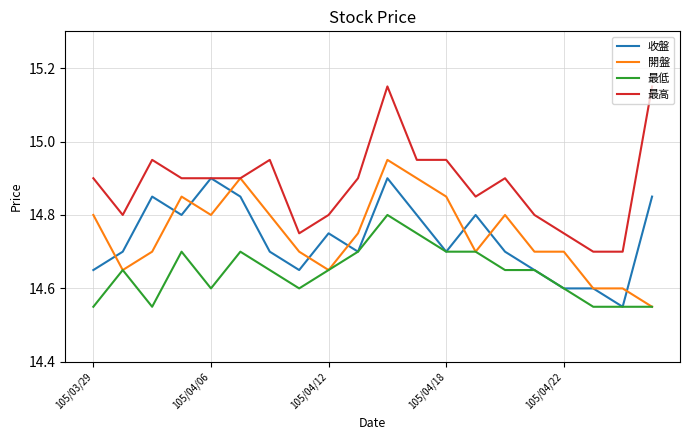

List the series in order of their peak value, lowest first.

最低, 收盤, 開盤, 最高